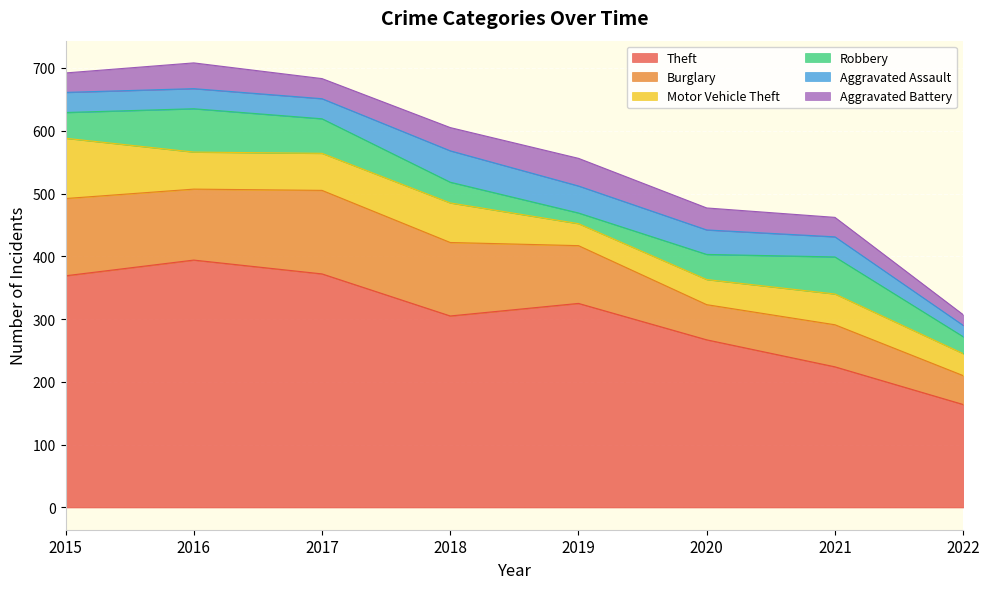

True or false: Aggravated Assault has more than 2 interior local peaks.

False